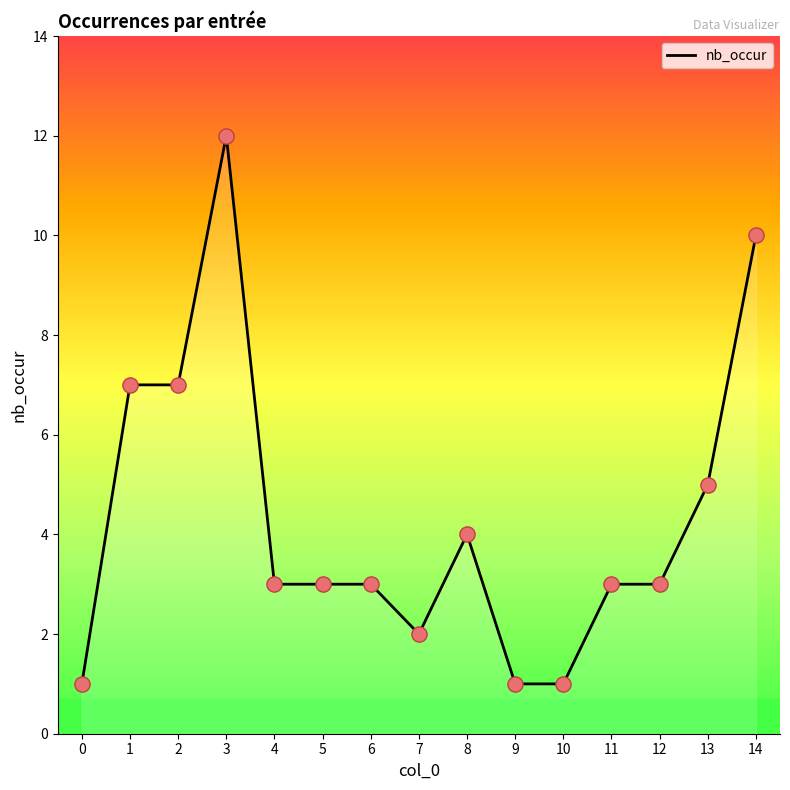

Between 3 and 13, which is larger?

3